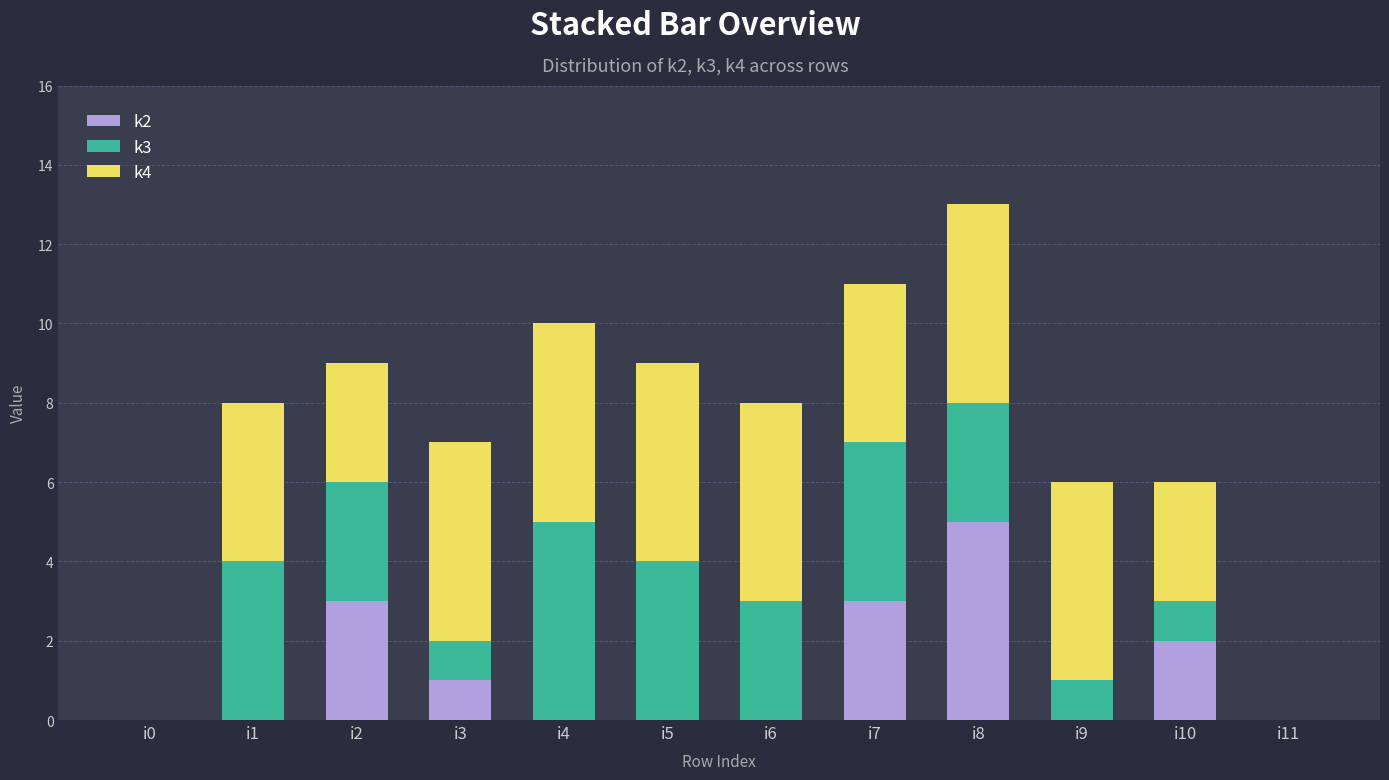

At which category is the sum across all series the highest?

i8